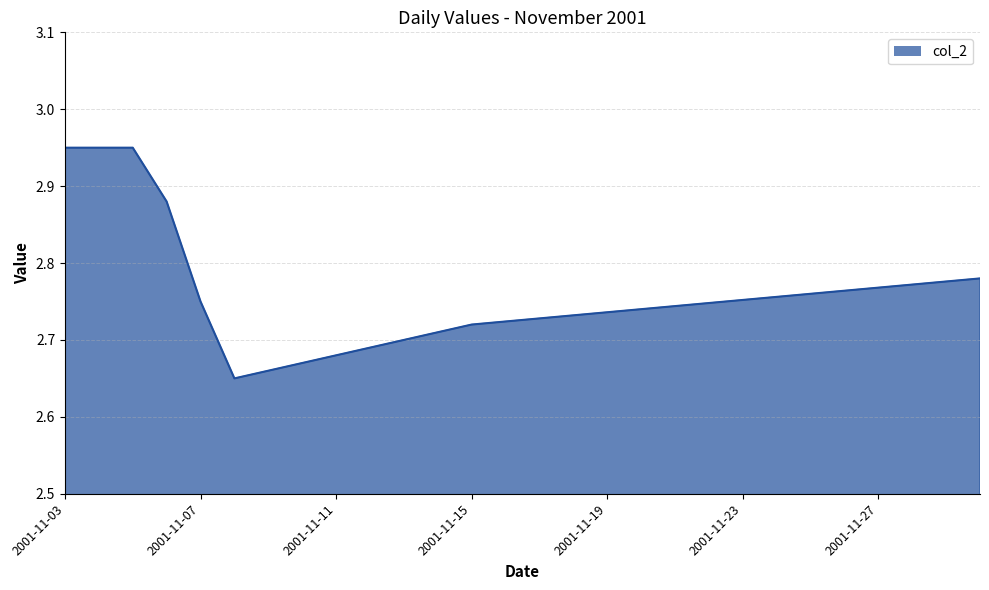

Does the chart have visible grid lines?

Yes